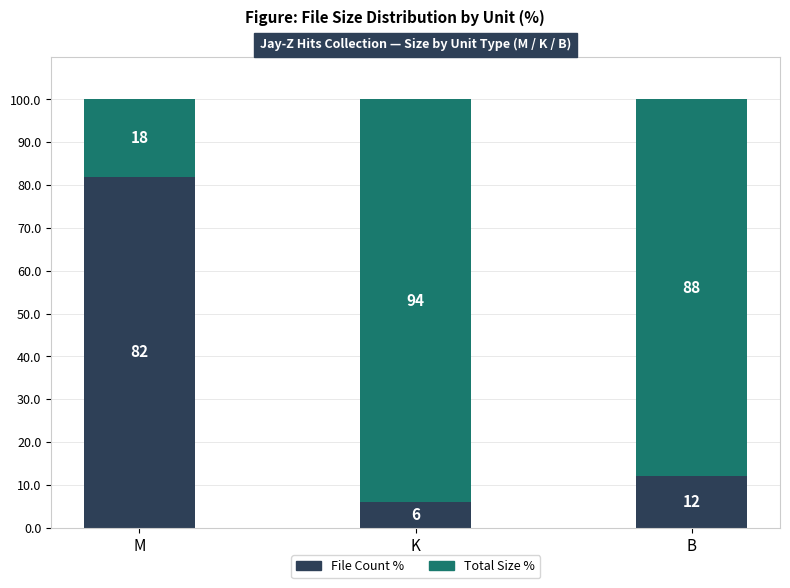

What is the total value across all series at B?

100